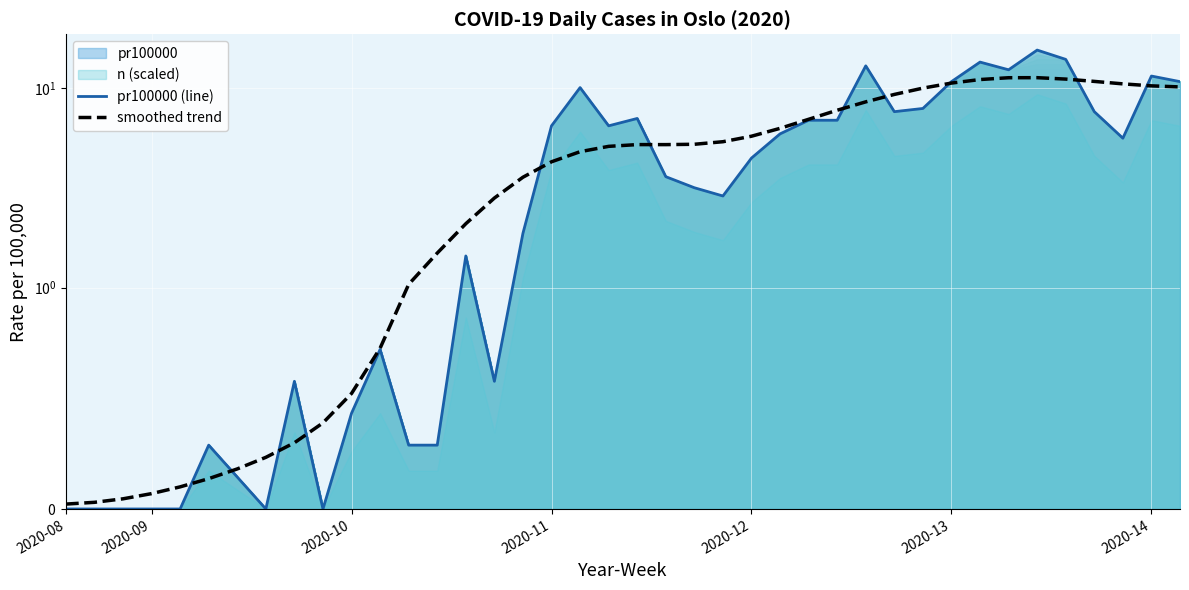

How many intersections are there between pr100000 (line) and smoothed trend?

11